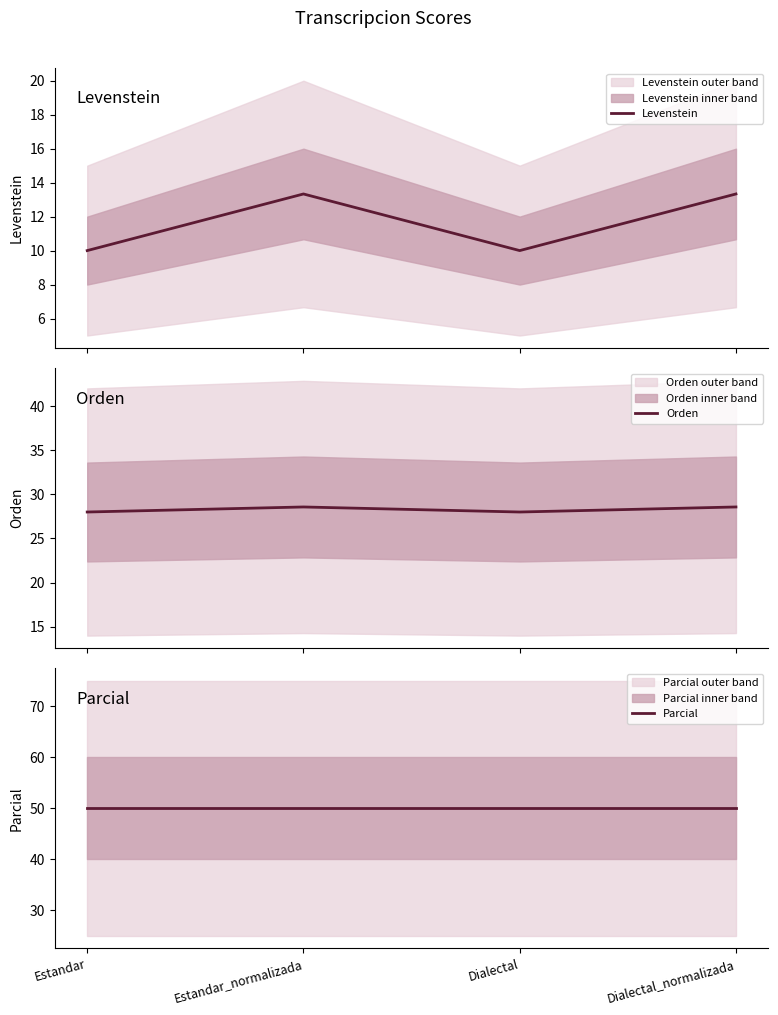

What are all the series names shown in the legend?

Levenstein, Orden, Parcial